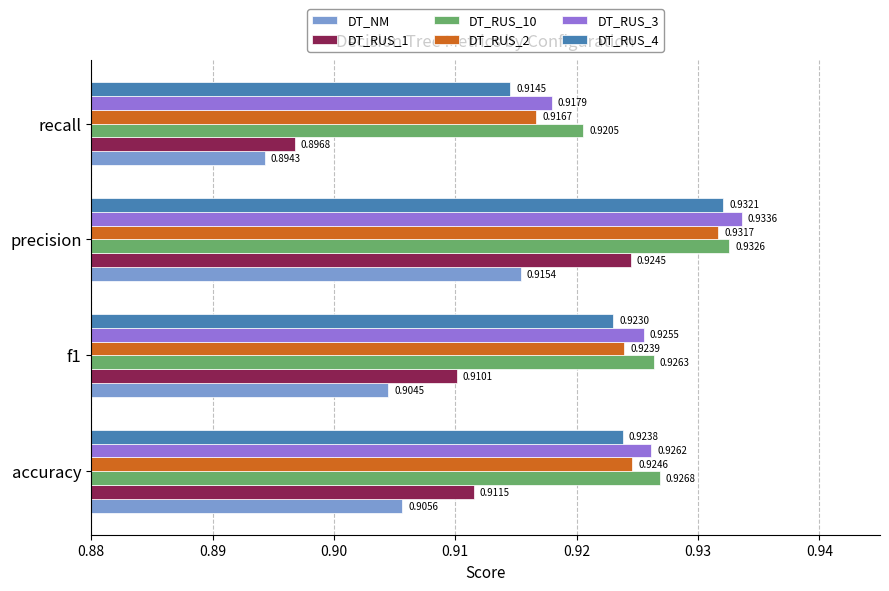

Which category has the highest value in the DT_RUS_10 series?

precision